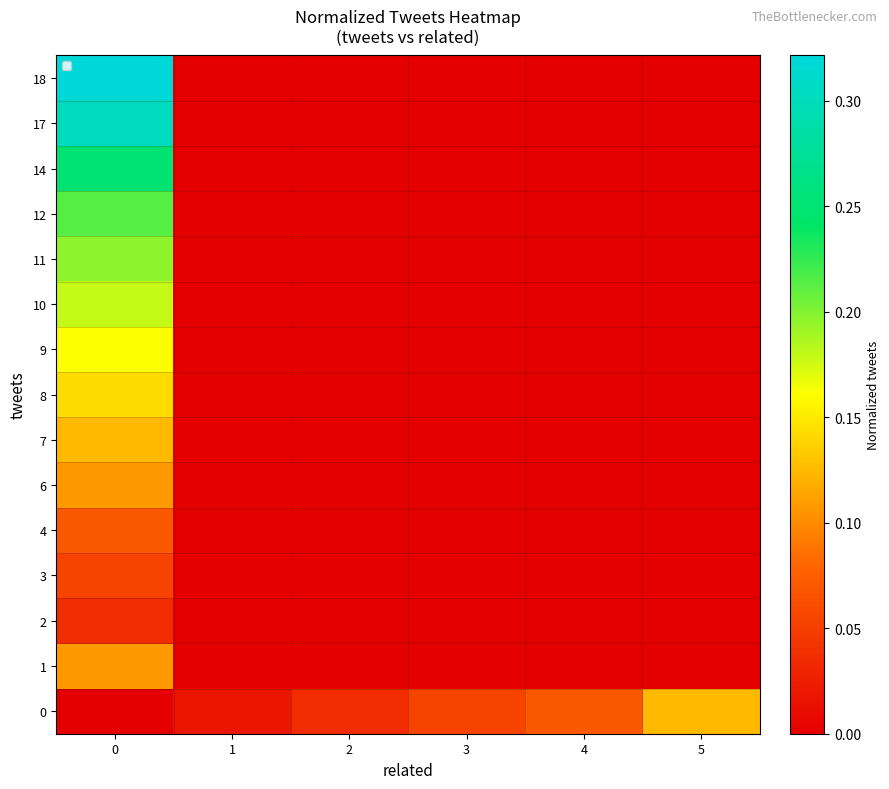

How many data points does each series have?

6